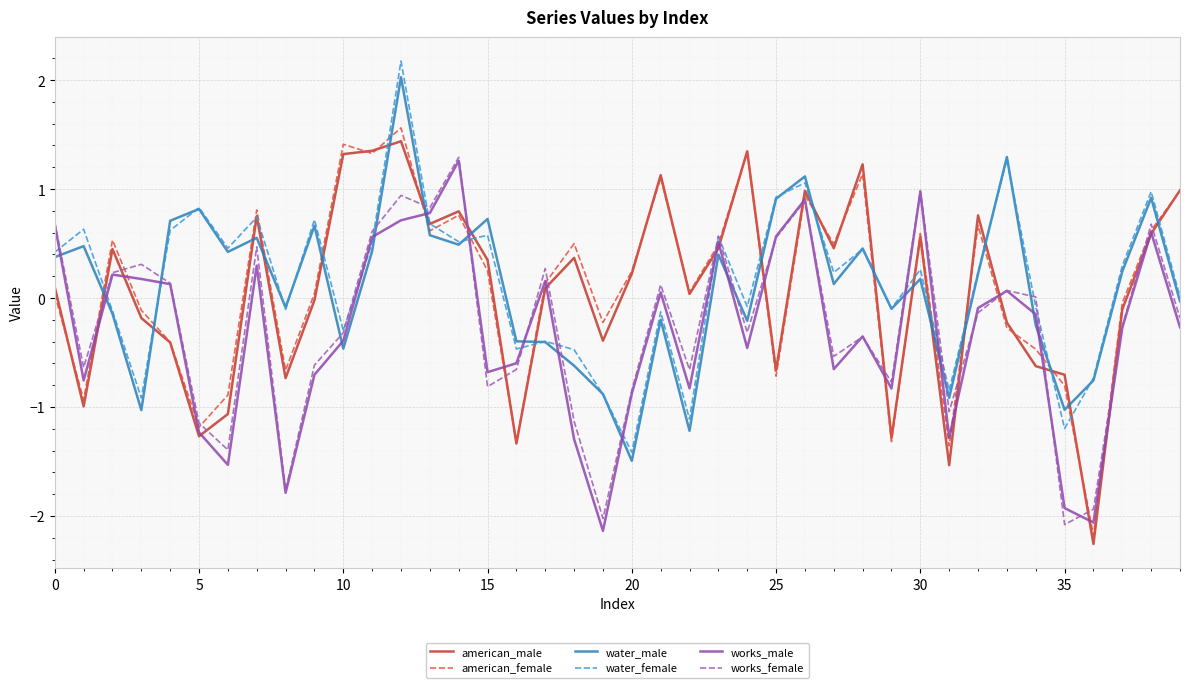

What is the highest value of the water_male series?

2.0